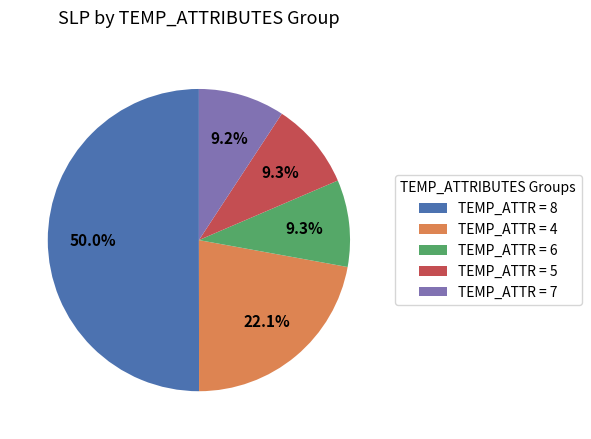

What is the largest slice in the pie chart?

TEMP_ATTR = 8